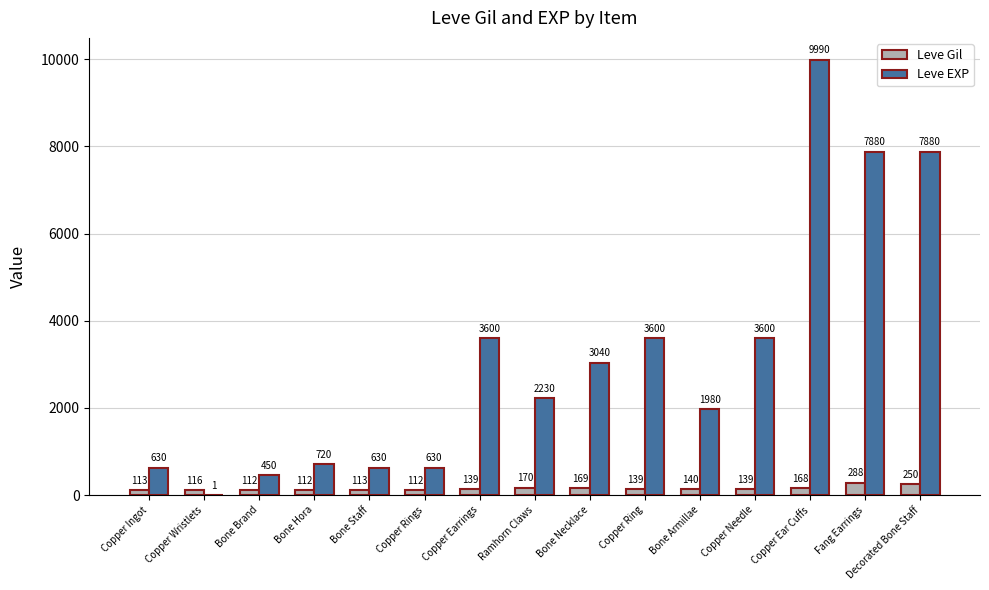

Which series has the largest total across all categories?

Leve EXP